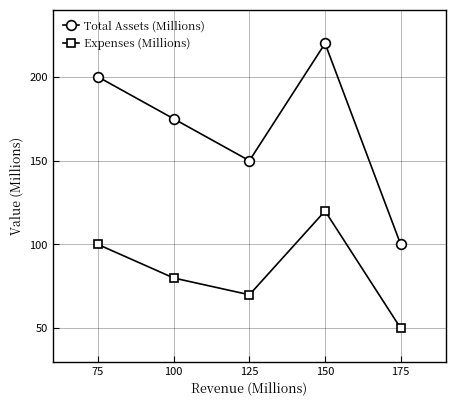

What is the average value of the Expenses (Millions) series?

84